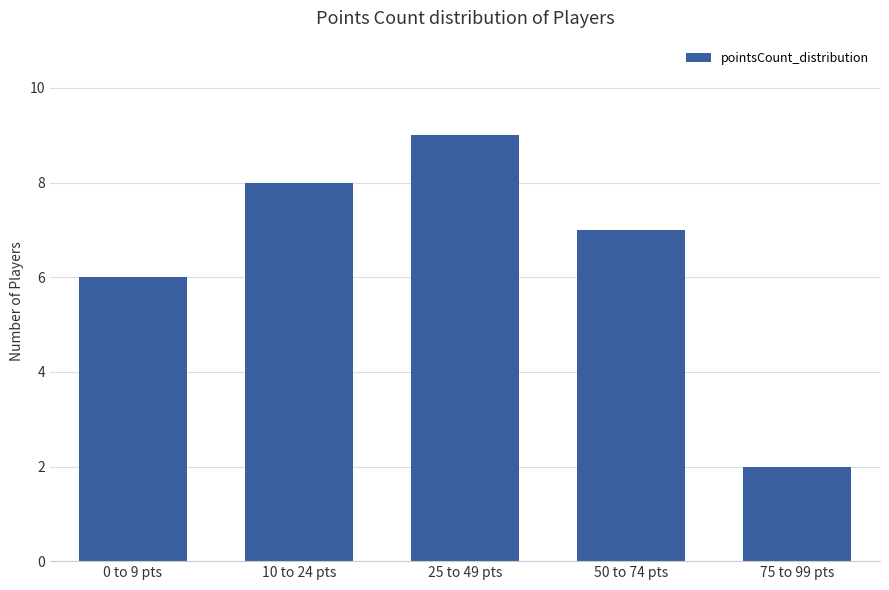

What is the greatest value displayed?

9